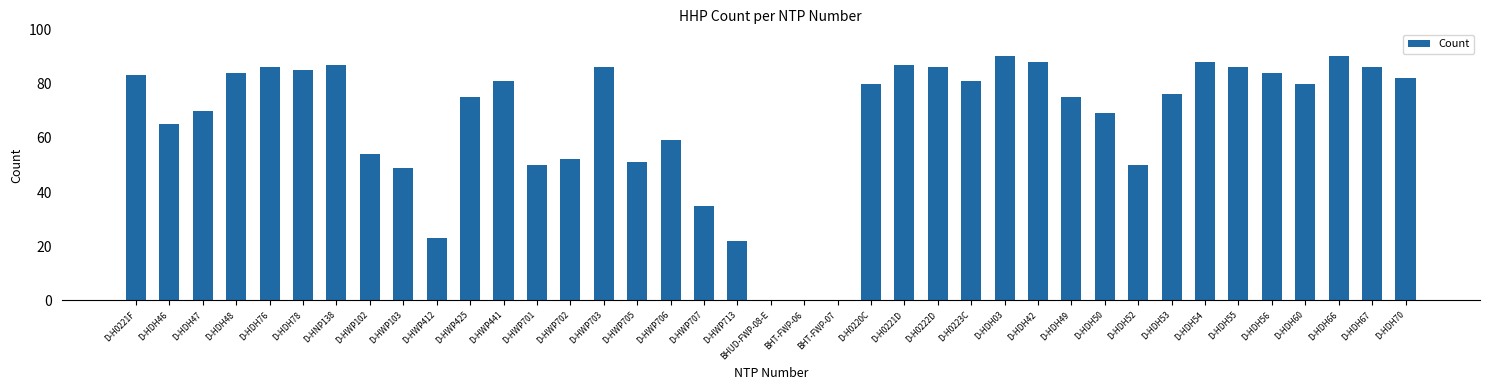

What is the sum of all values?

2575